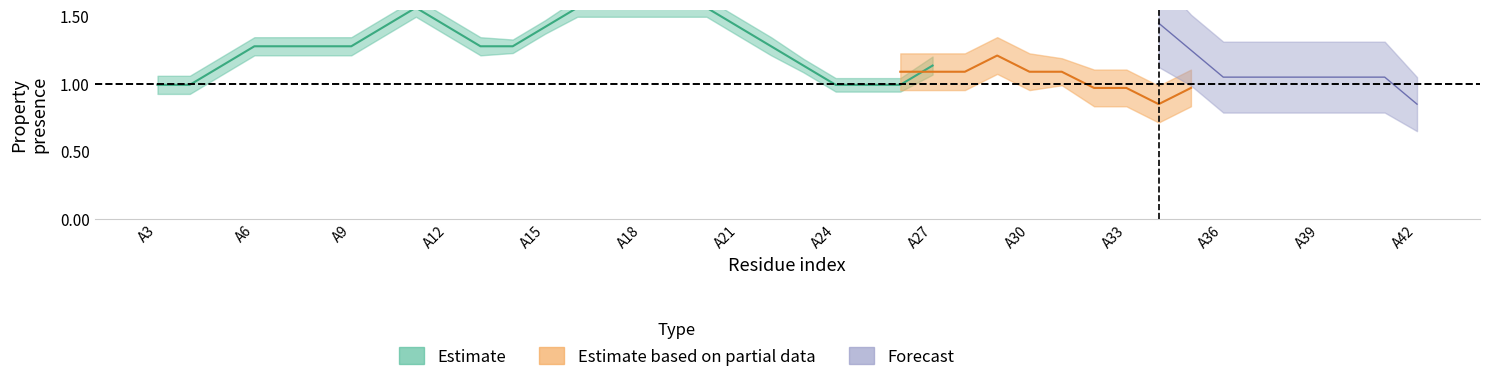

In basic, how many points are higher than both neighbors (excluding endpoints)?

3